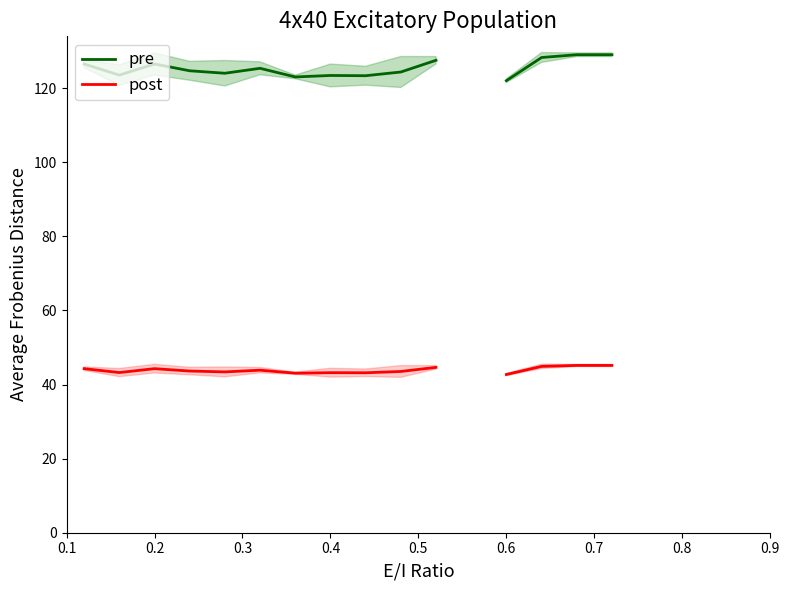

True or false: post and pre intersect in this chart.

False